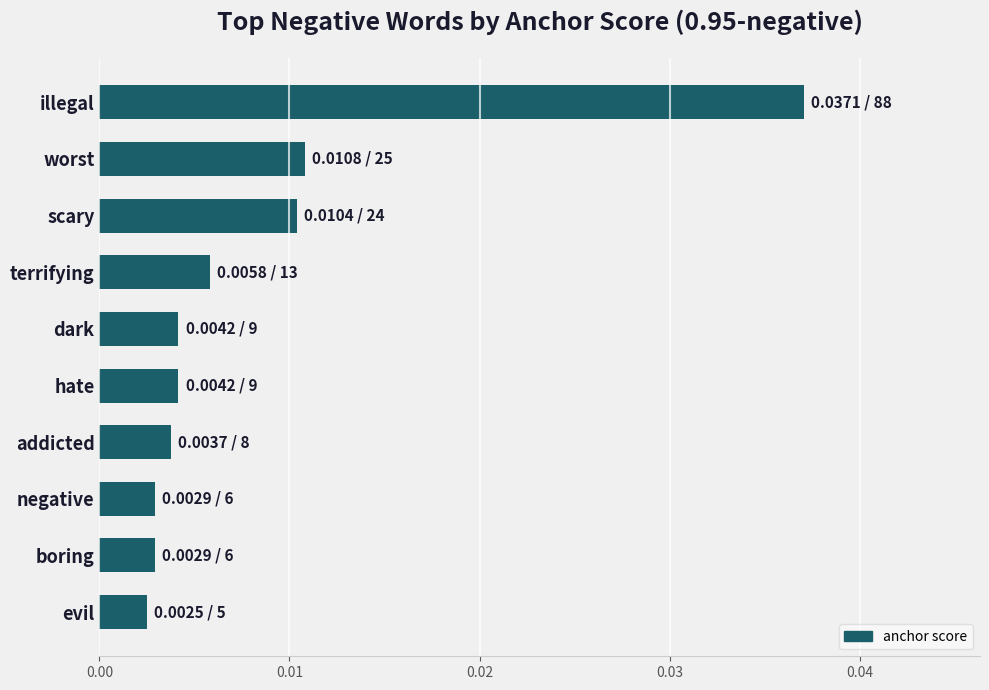

What is the label of the 1st bar from the top?

illegal